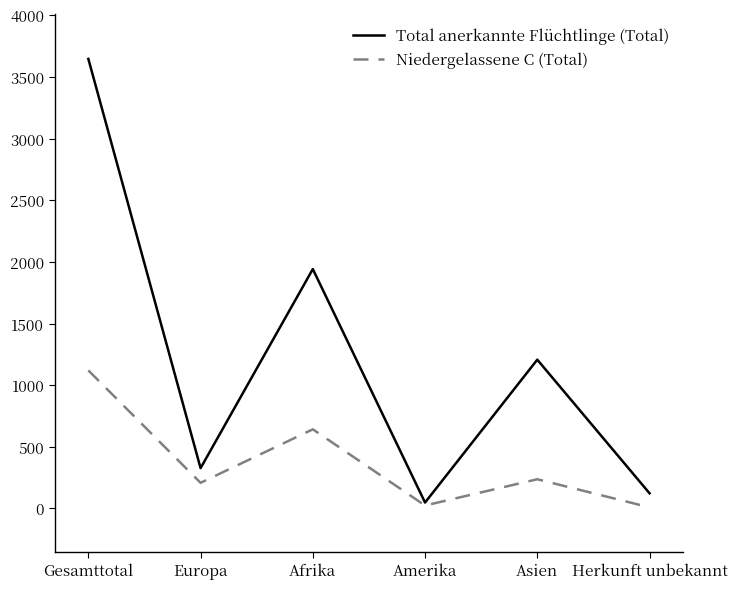

What is the approximate value of Niedergelassene C (Total) at Gesamttotal?

1120